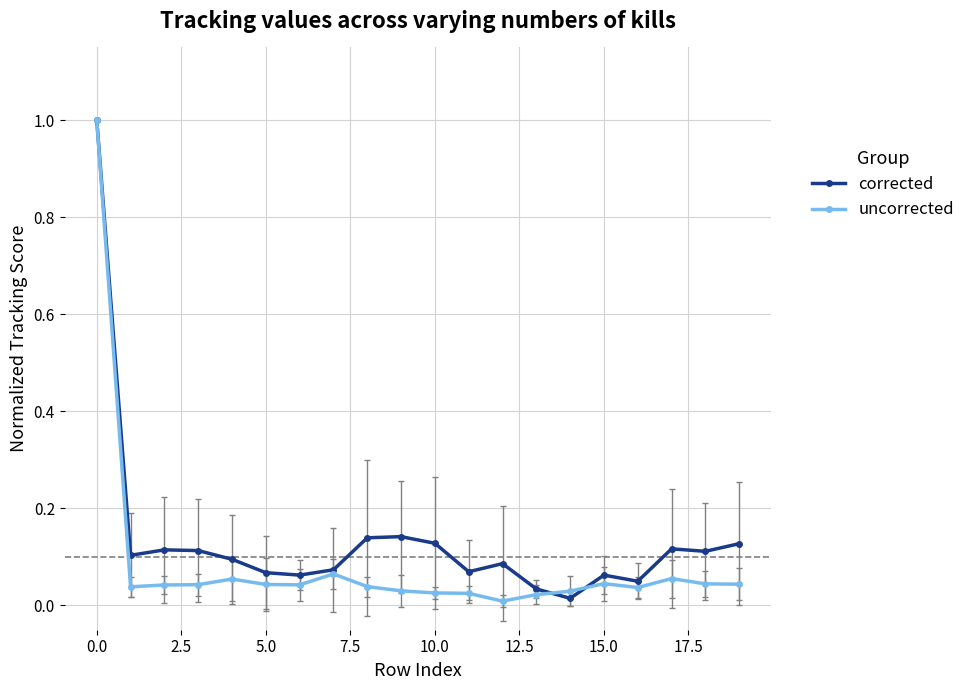

What is the greatest value displayed?

1.0